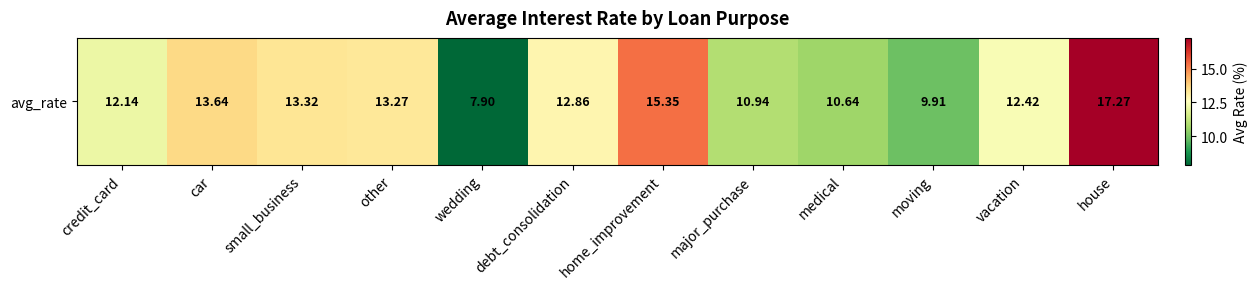

Is it true that the value at moving is 9.9?

True